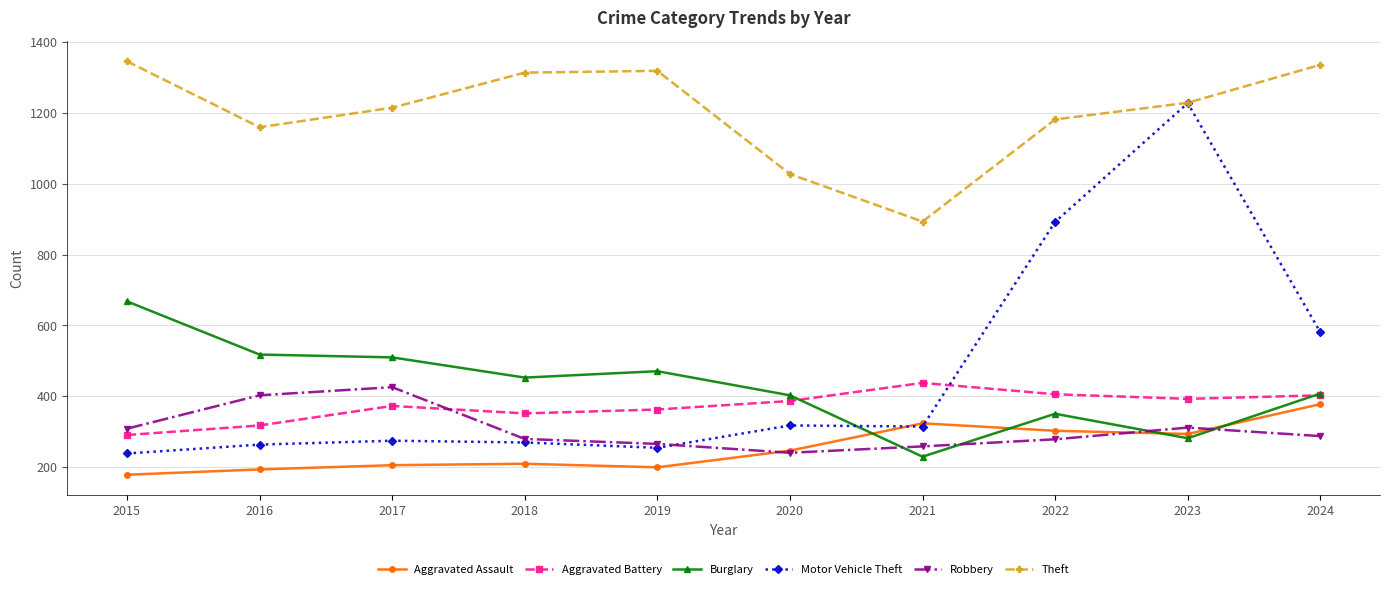

What is the average value of the Burglary series?

429